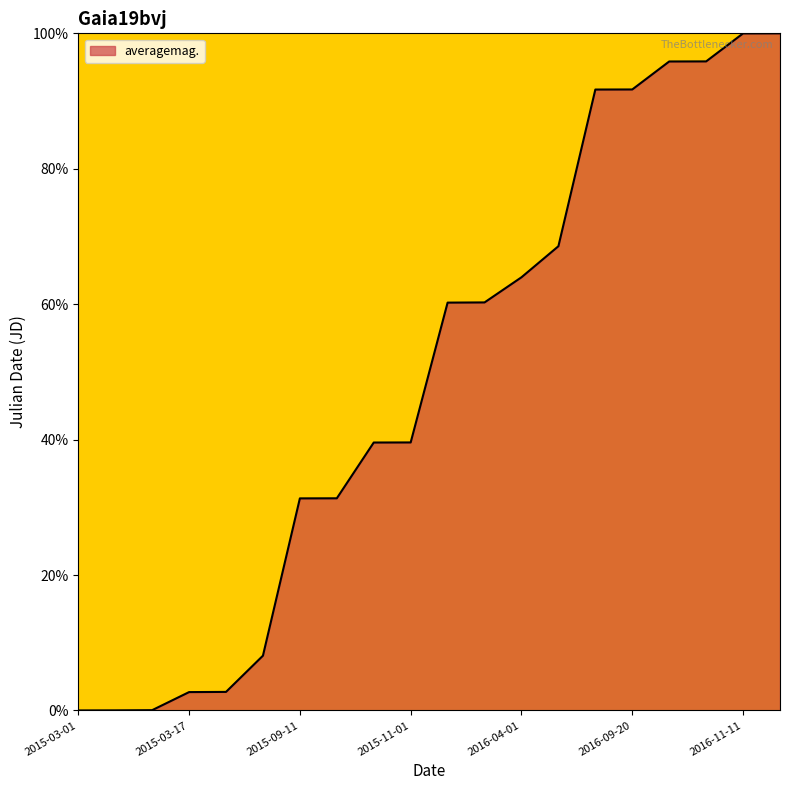

What is the average value?

49.2